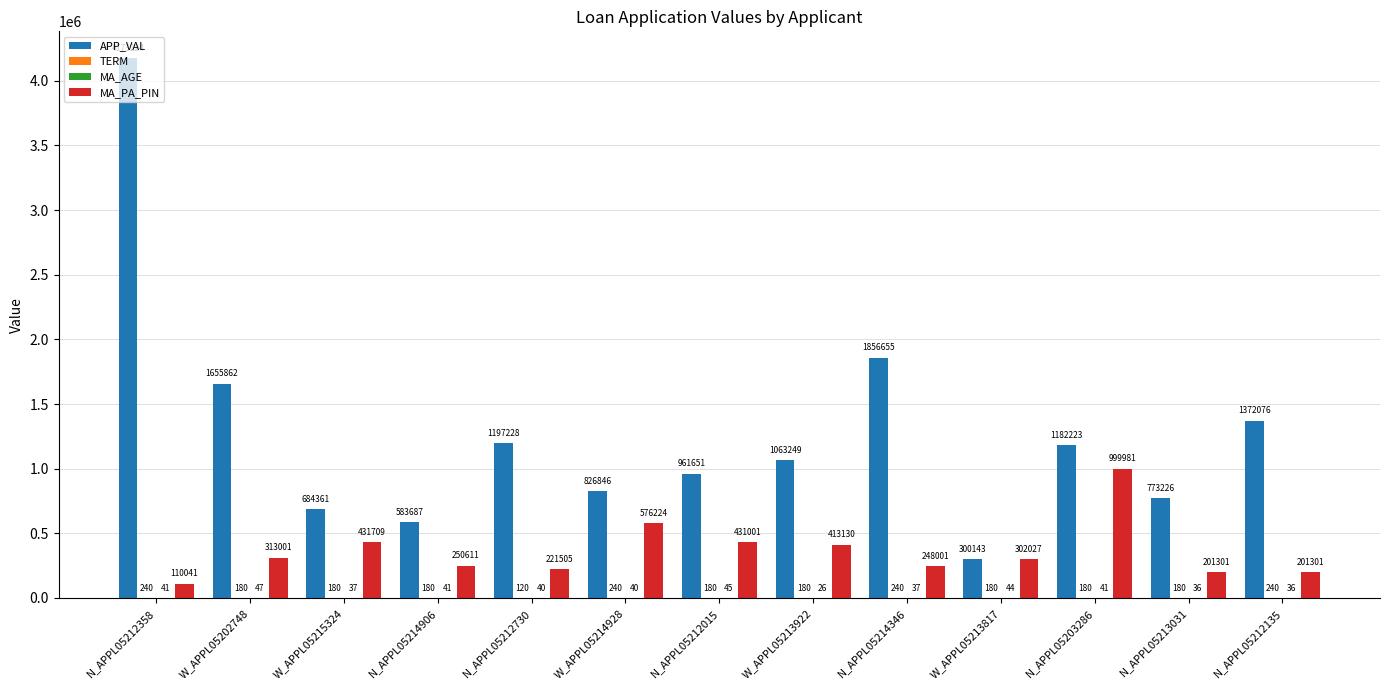

What is the total value across all series at N_APPL05213031?

974743